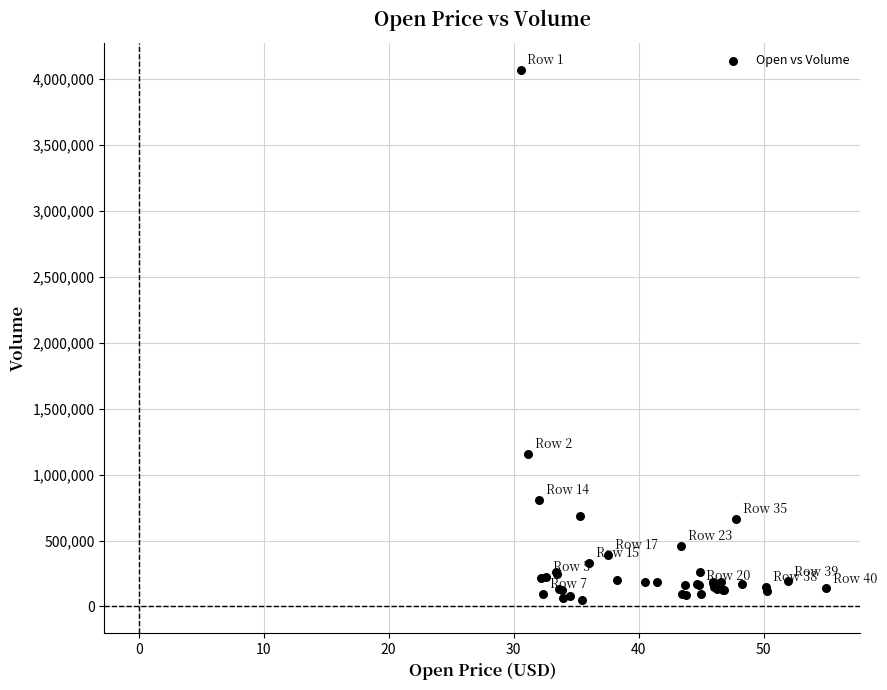

What Y value in the scatter plot is closest to 2060150?

1156700